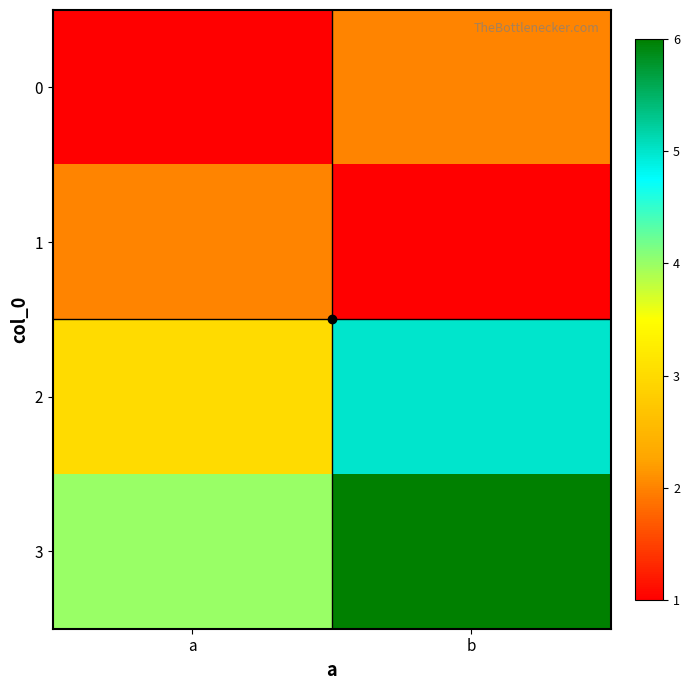

Which label corresponds to the largest value in the chart?

b